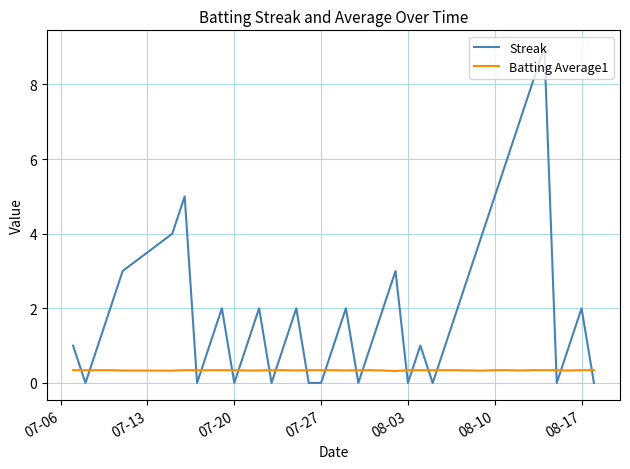

How many series are shown in this chart?

2